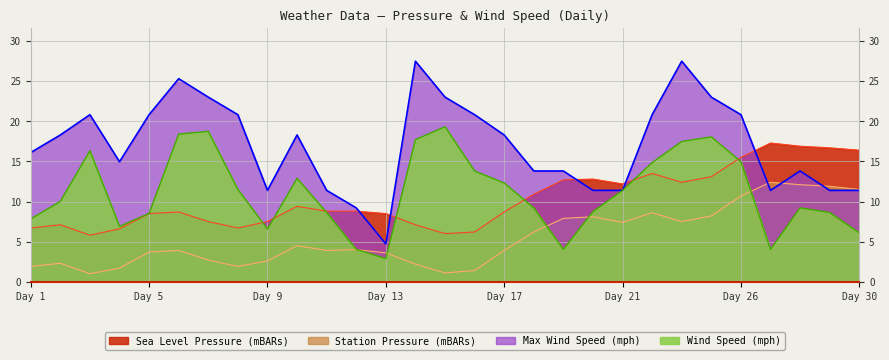

What is the value of the Sea Level Pressure (mBARs) point at the 28th from the left?

16.7